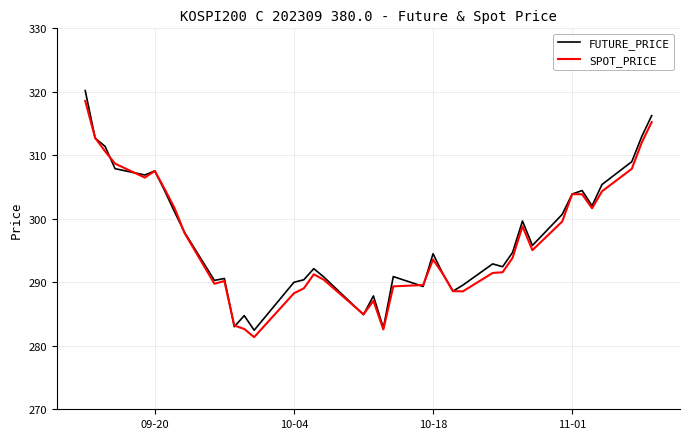

What is the minimum value for SPOT_PRICE?

281.4